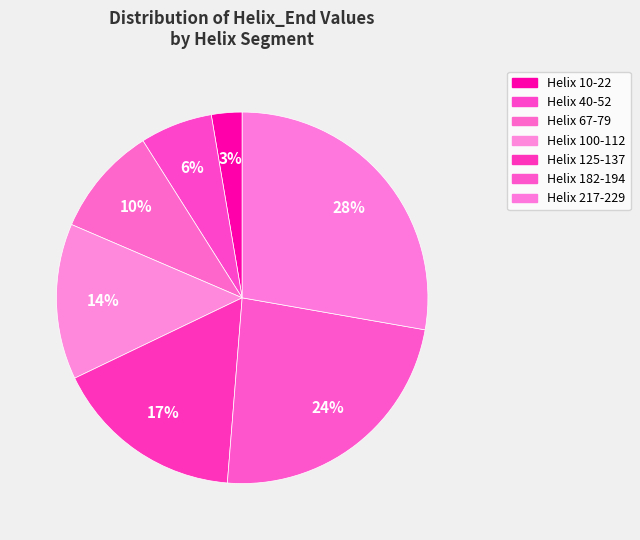

Which has a higher value, Helix 125-137 or Helix 182-194?

Helix 182-194